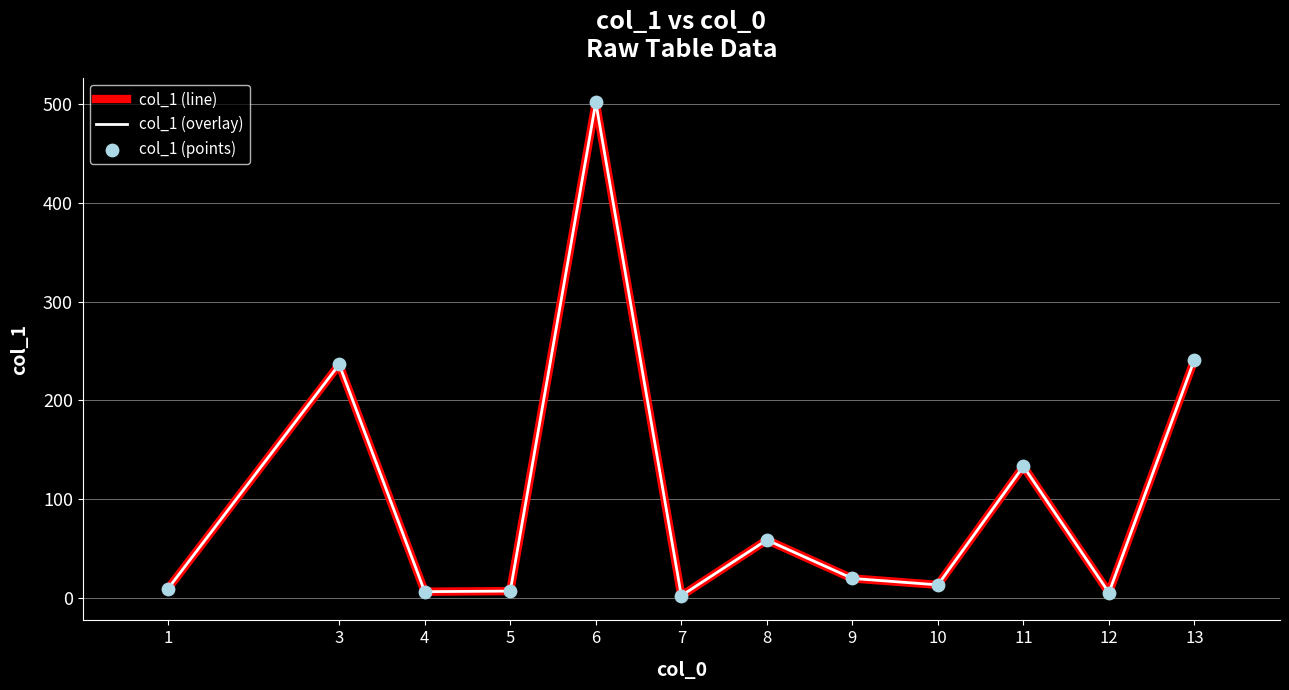

Which series has the largest total across all categories?

col_1 (line)